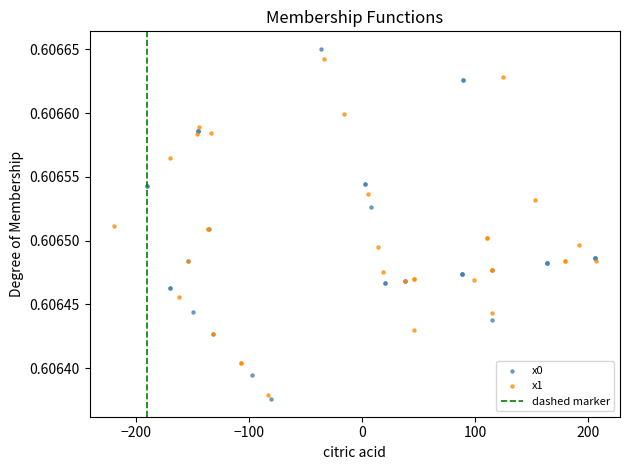

Which series reaches the minimum Y coordinate?

x0